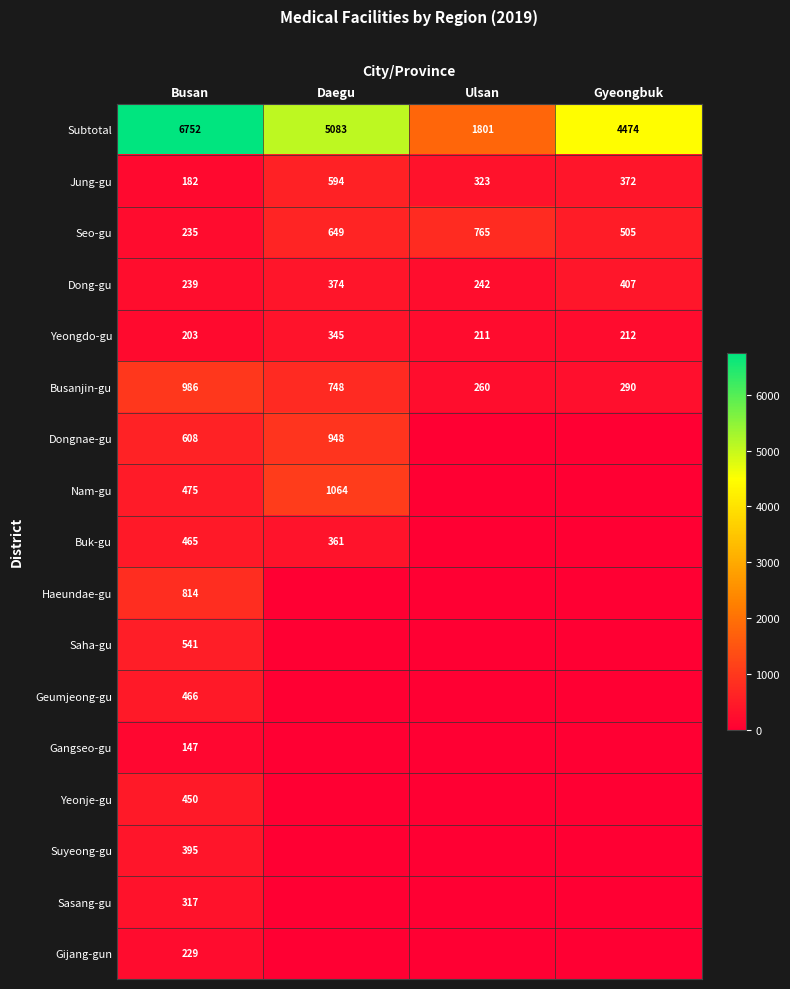

What is the difference between the Busanjin-gu values at Daegu and Busan?

238